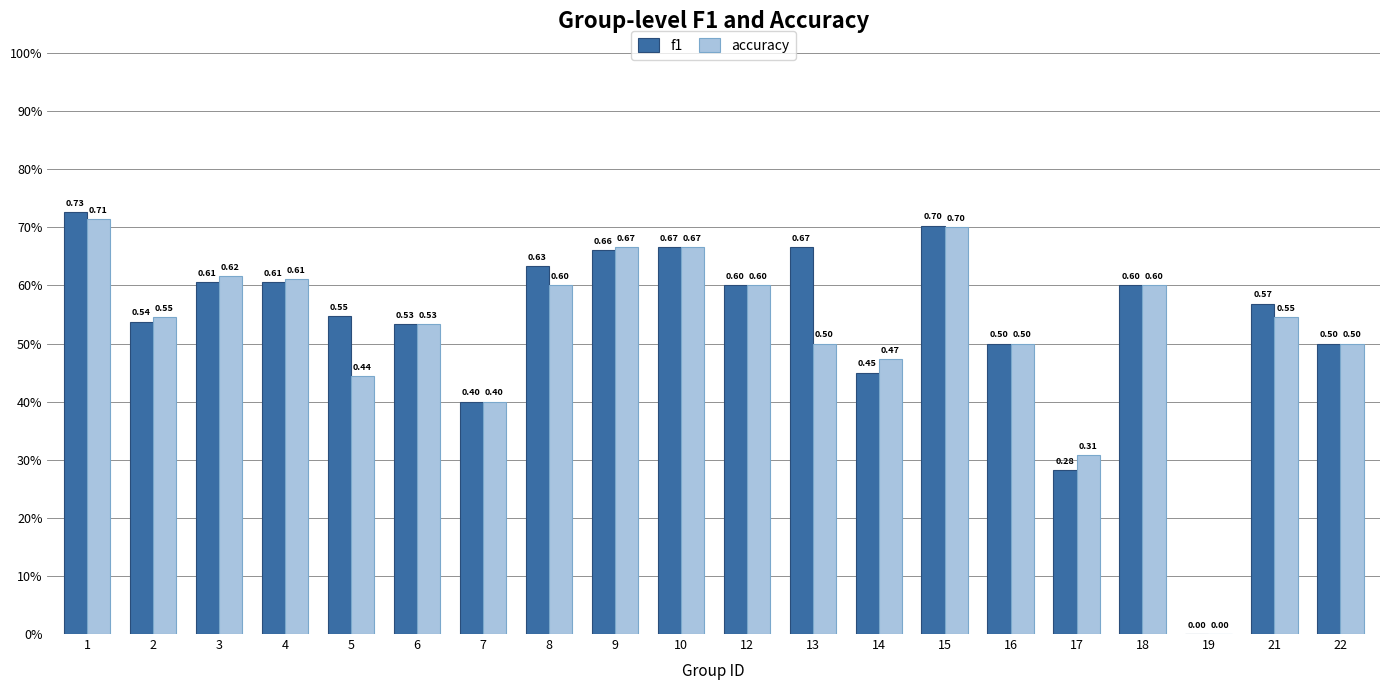

What are all the series names shown in the legend?

f1, accuracy